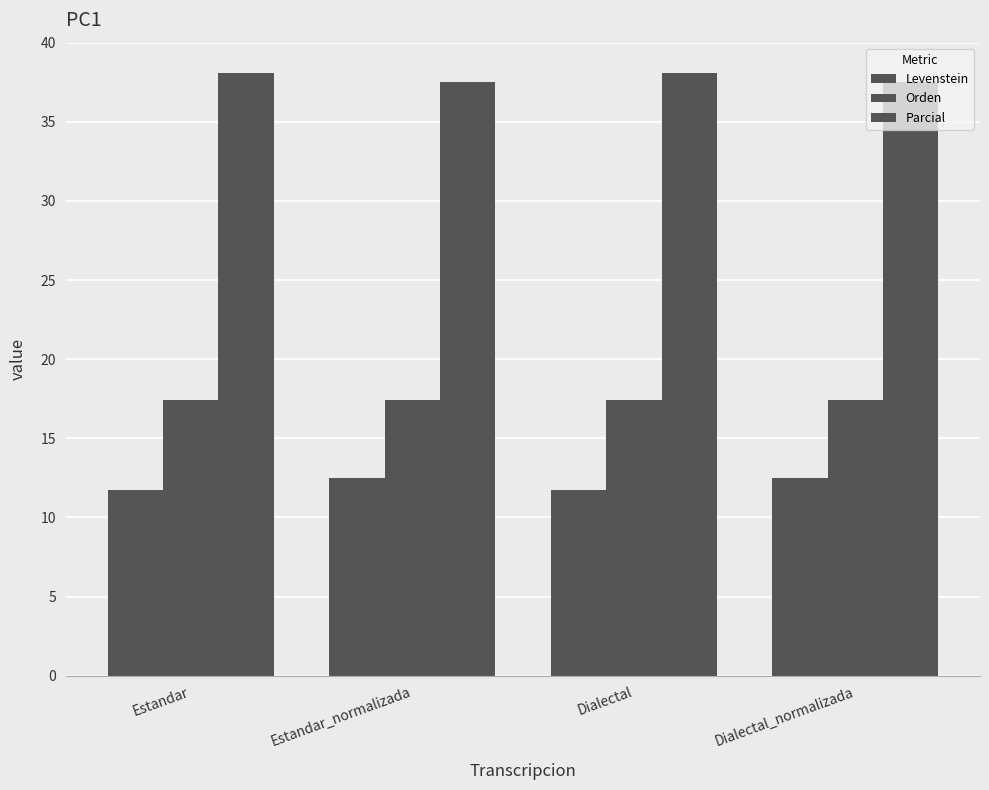

How many bars are there in total?

12